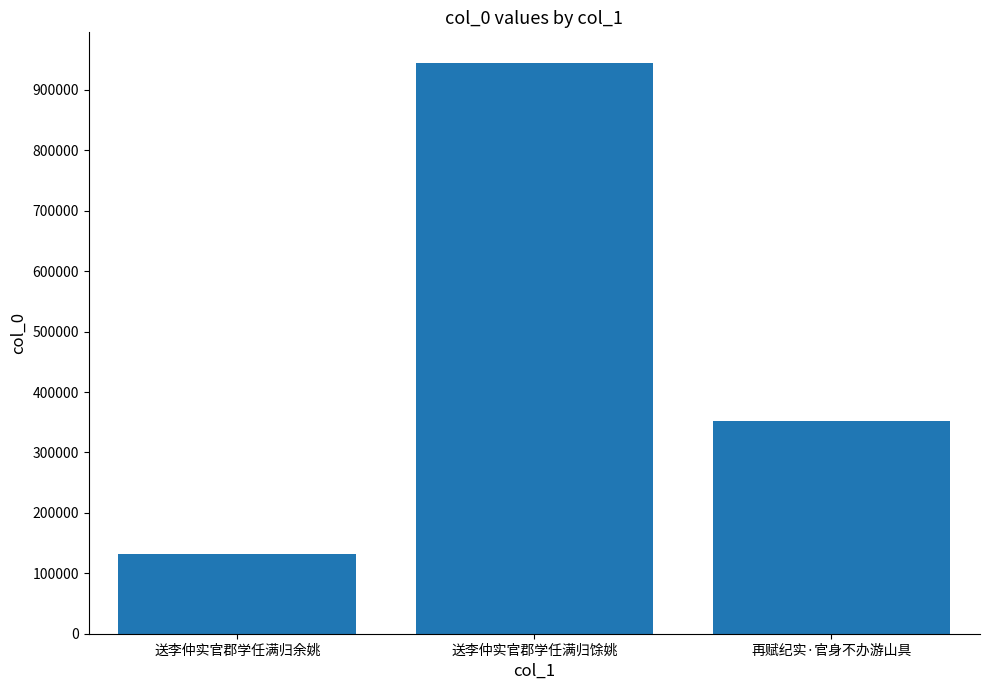

At which label does the data first exceed 352735?

送李仲实官郡学任满归馀姚